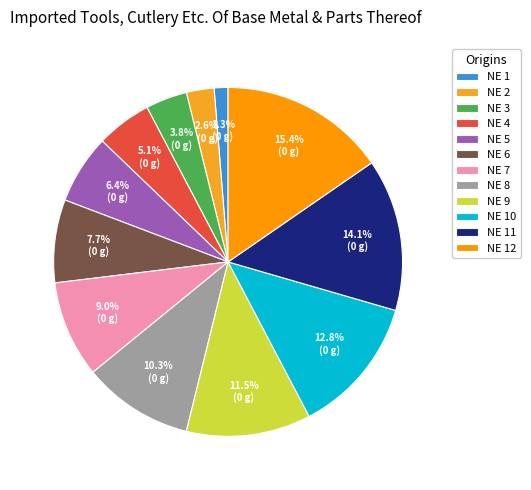

How many slices are in this pie chart?

12